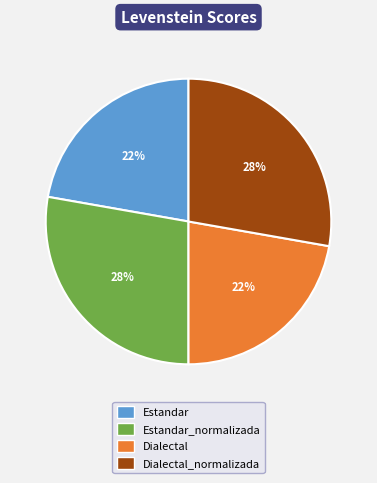

Is there any slice that represents more than half of the pie?

No